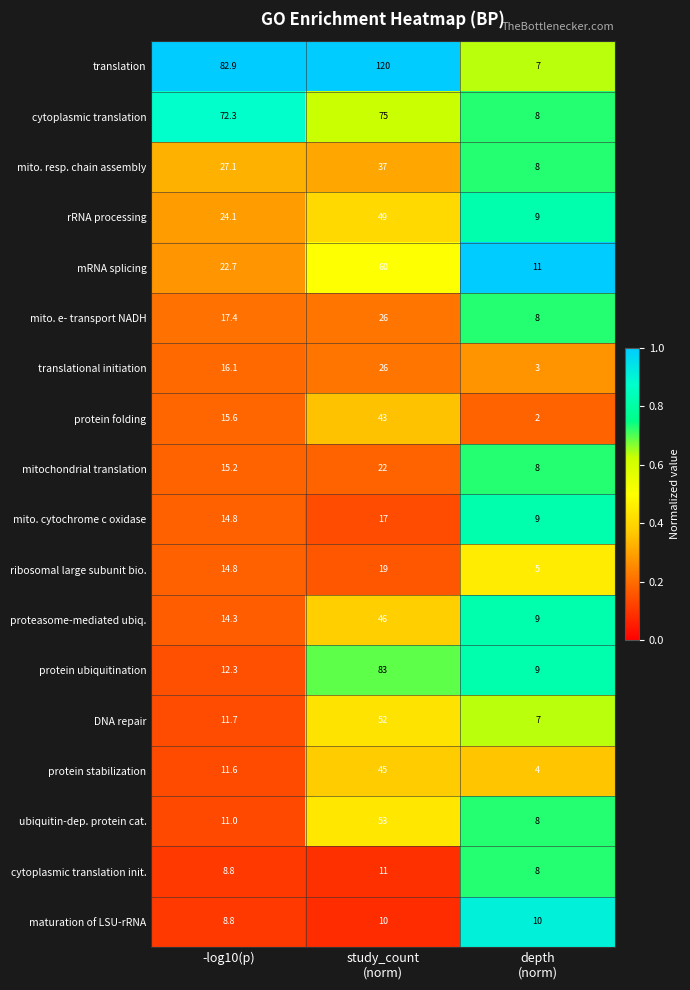

What is the difference between the maximum and minimum values in the translational initiation series?

23.0